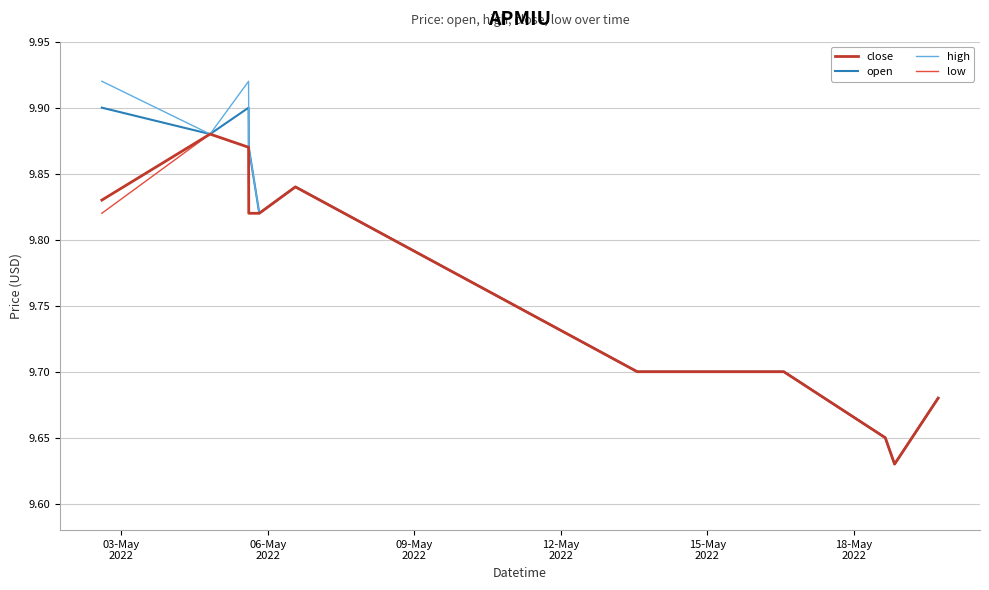

Which series has the widest spread of values?

high